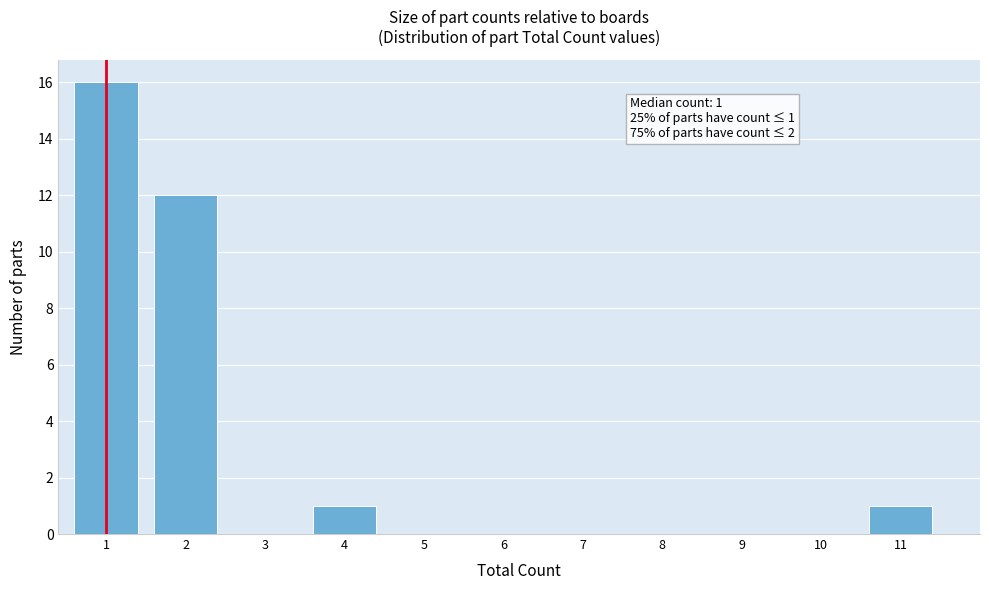

Reading left to right, what are all the values shown in this chart?

1=16	2=12	3=0	4=1	5=0	6=0	7=0	8=0	9=0	10=0	11=1